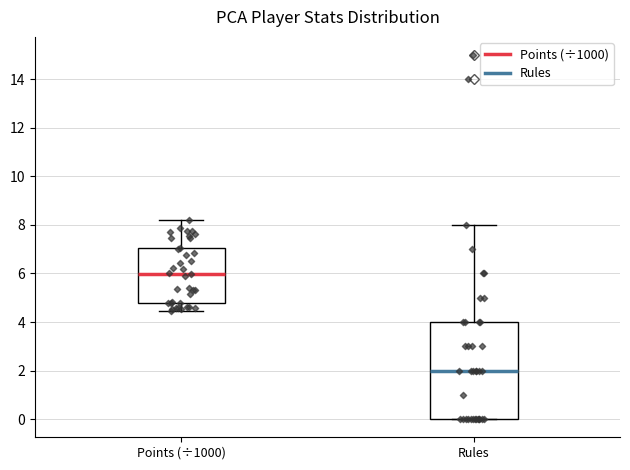

Which box has the highest median line?

Points (÷1000)